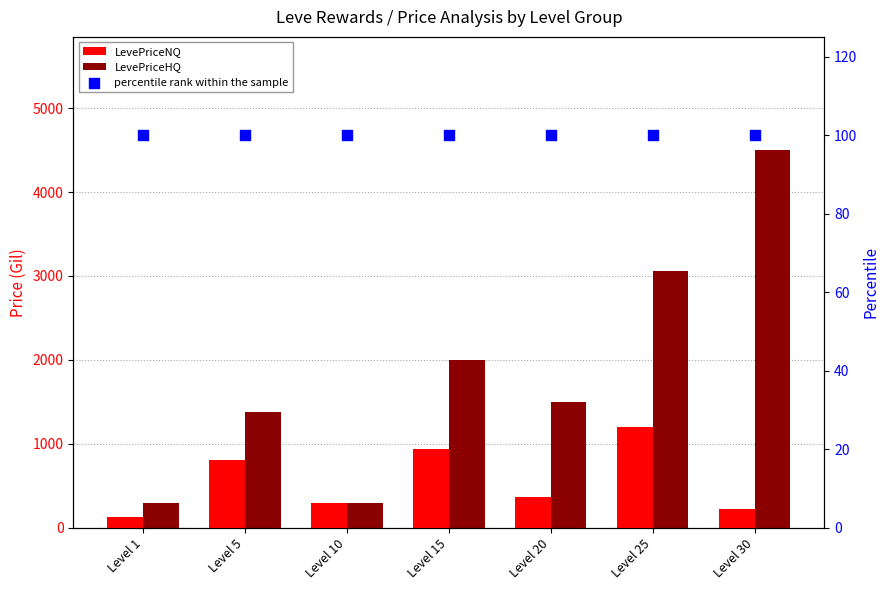

Which series has the largest Y range (max minus min)?

LevePriceHQ